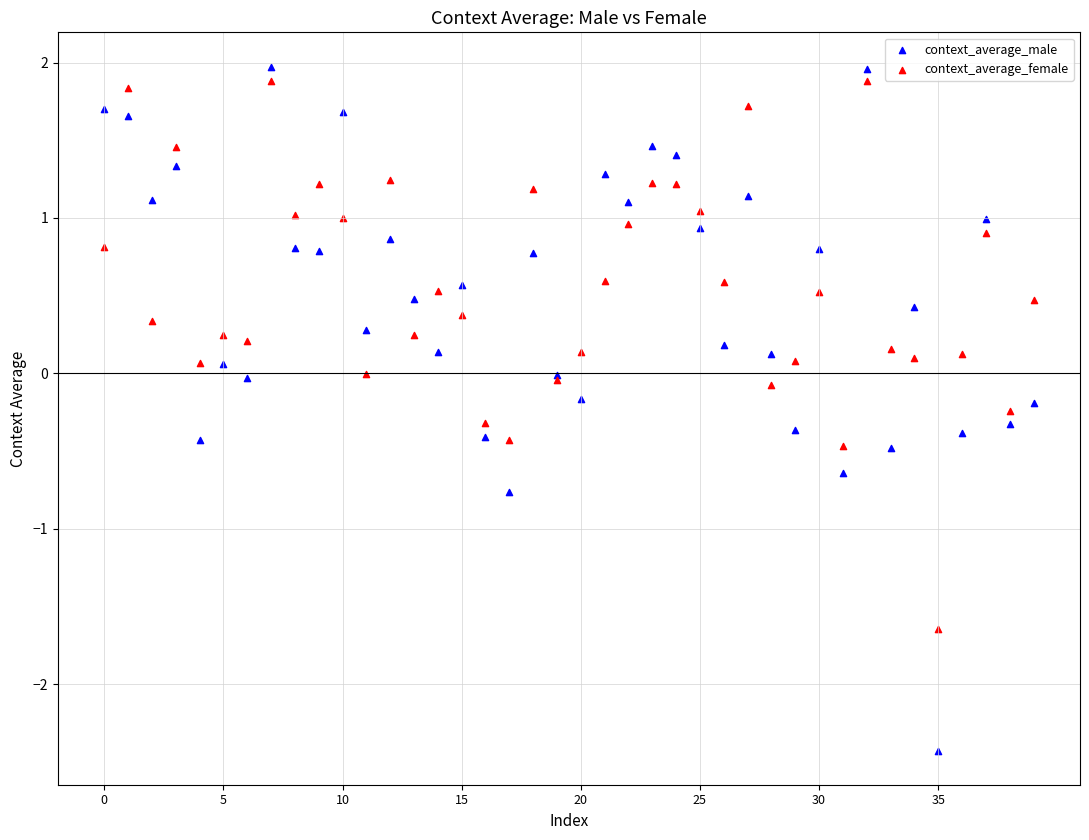

Which series reaches the minimum Y coordinate?

context_average_male